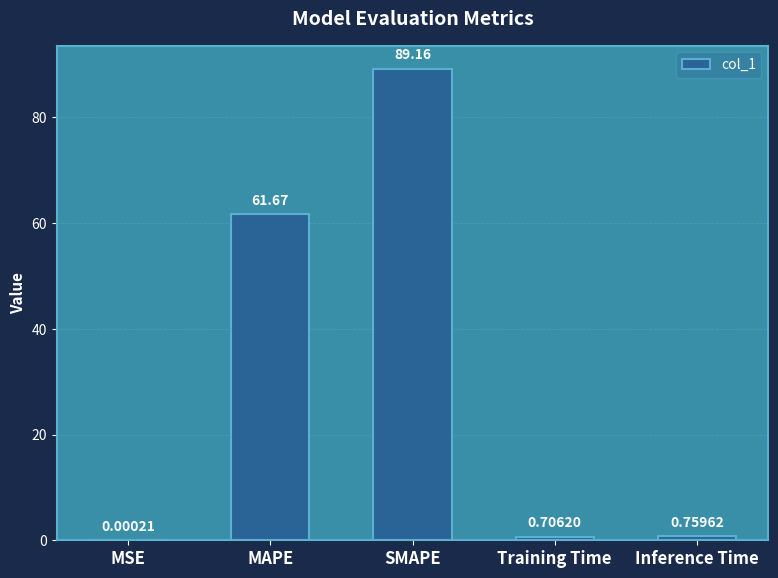

Which has a higher value, MSE or SMAPE?

SMAPE